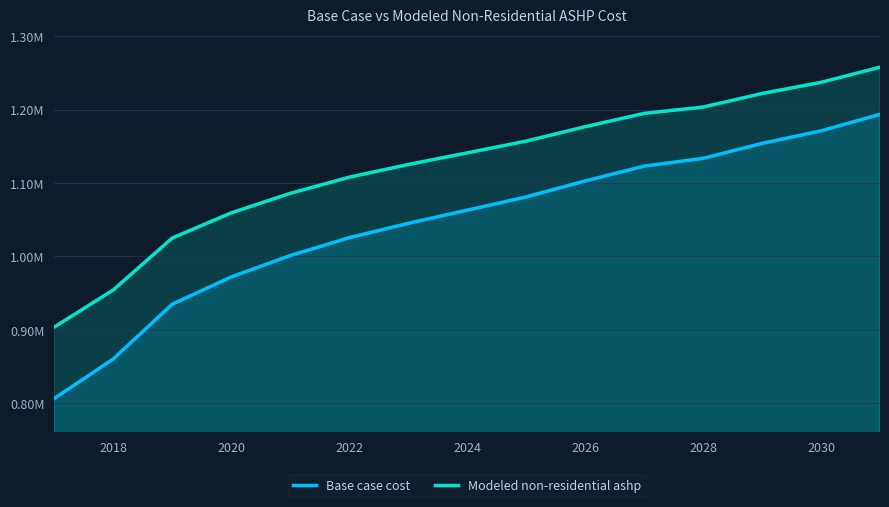

Does the chart display data point markers on the line(s)?

No